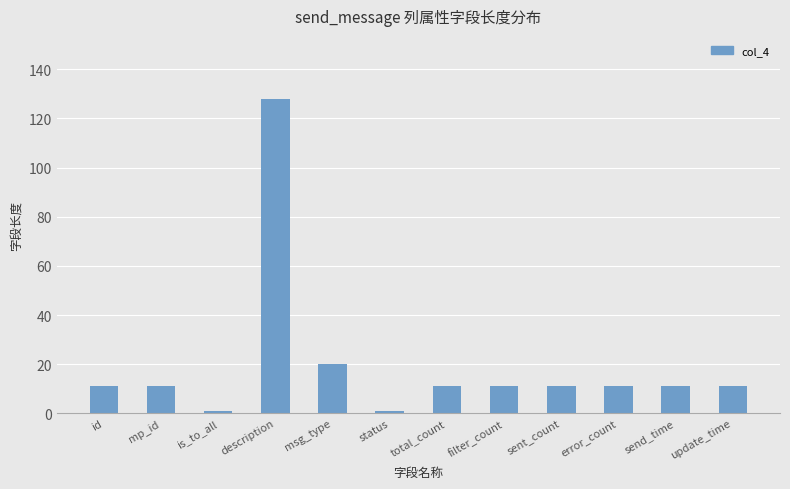

What is the approximate value at send_time?

11